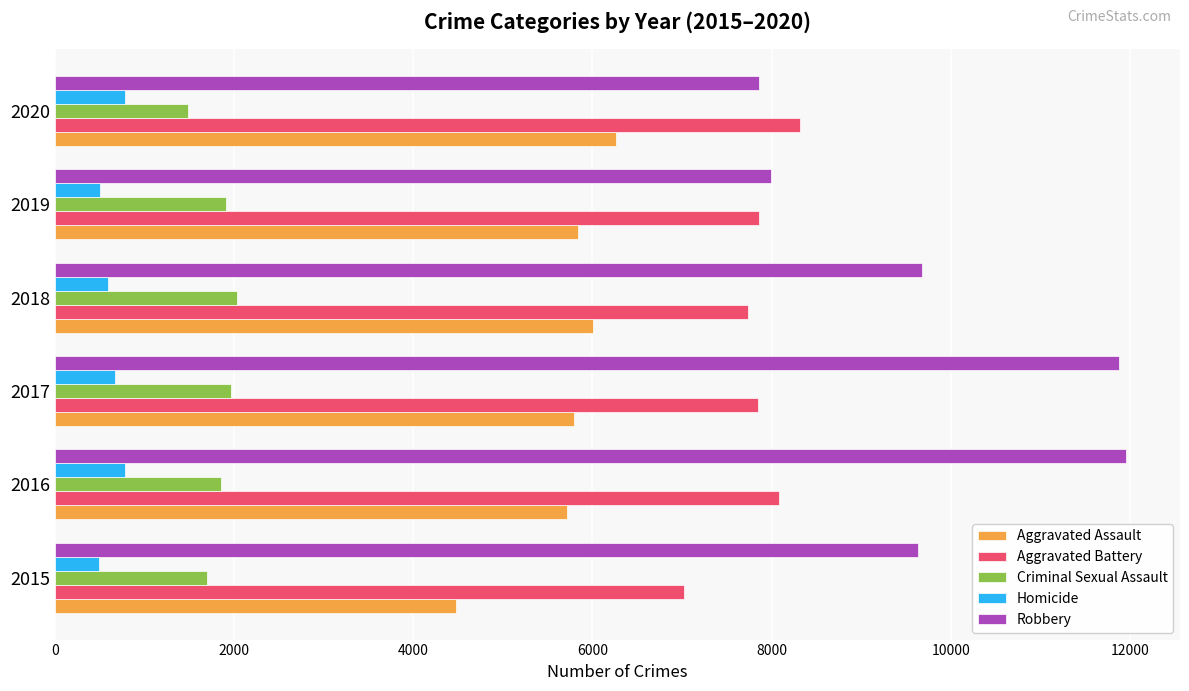

How many values in the Criminal Sexual Assault series are below 1908?

3